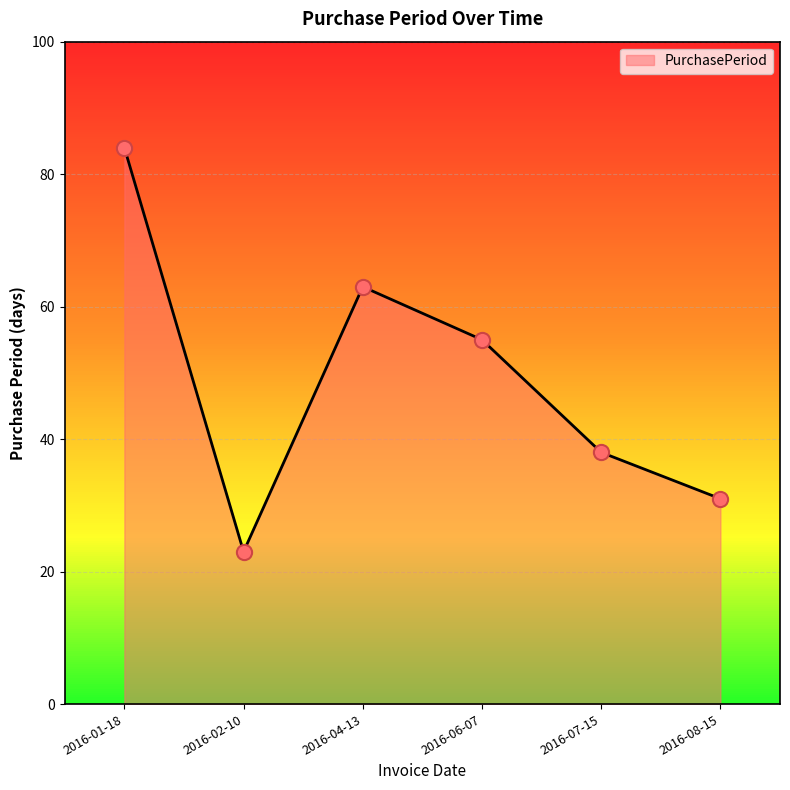

What is the change in value from 2016-01-18 to 2016-06-07?

-29